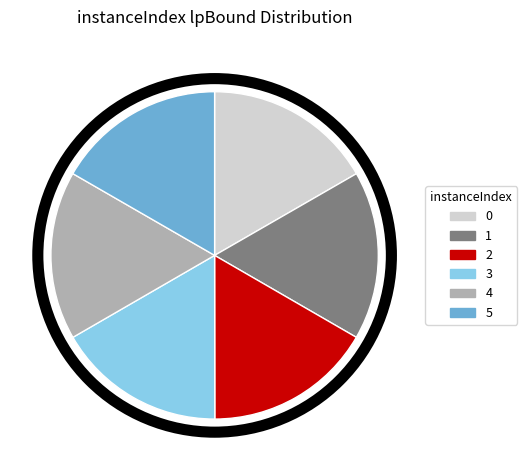

How many segments does this pie chart have?

6